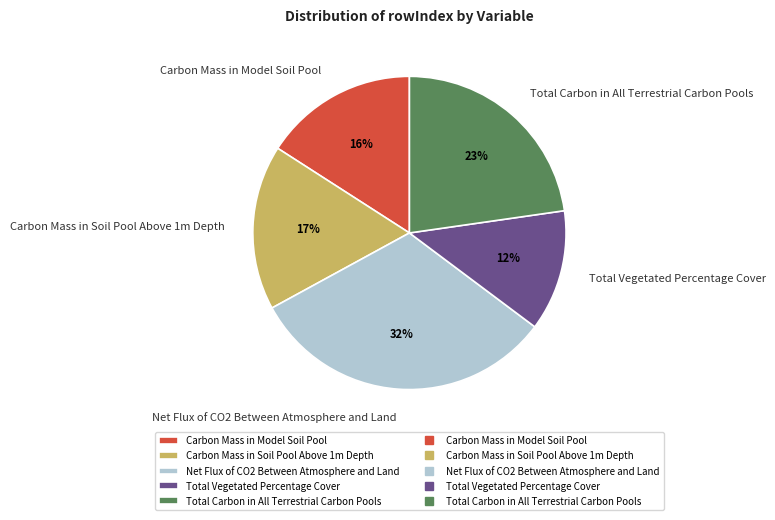

What is the smallest slice in the pie chart?

Total Vegetated Percentage Cover